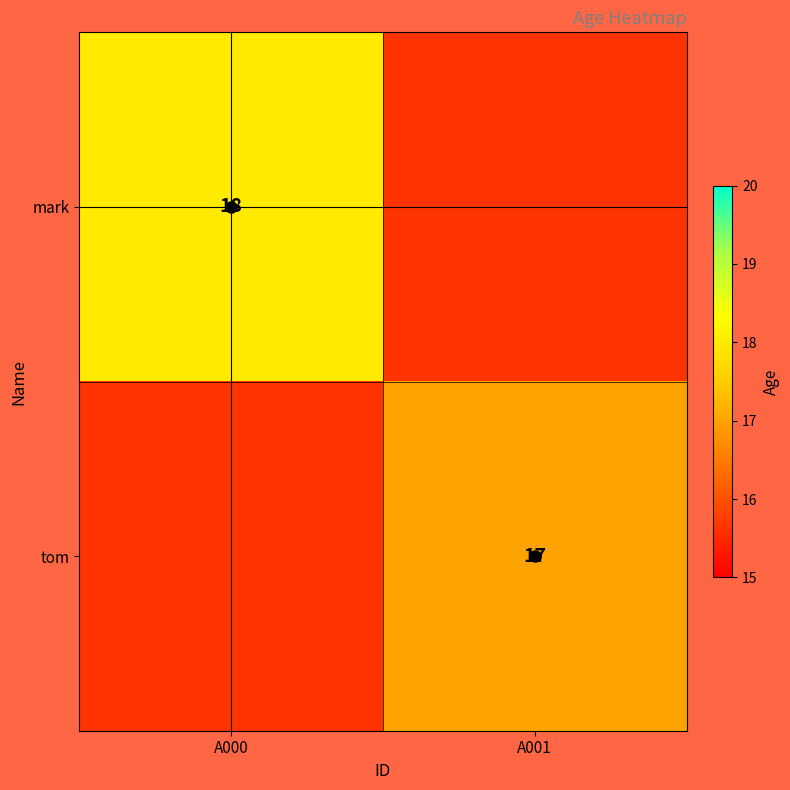

At how many categories does at least one series exceed 16?

2